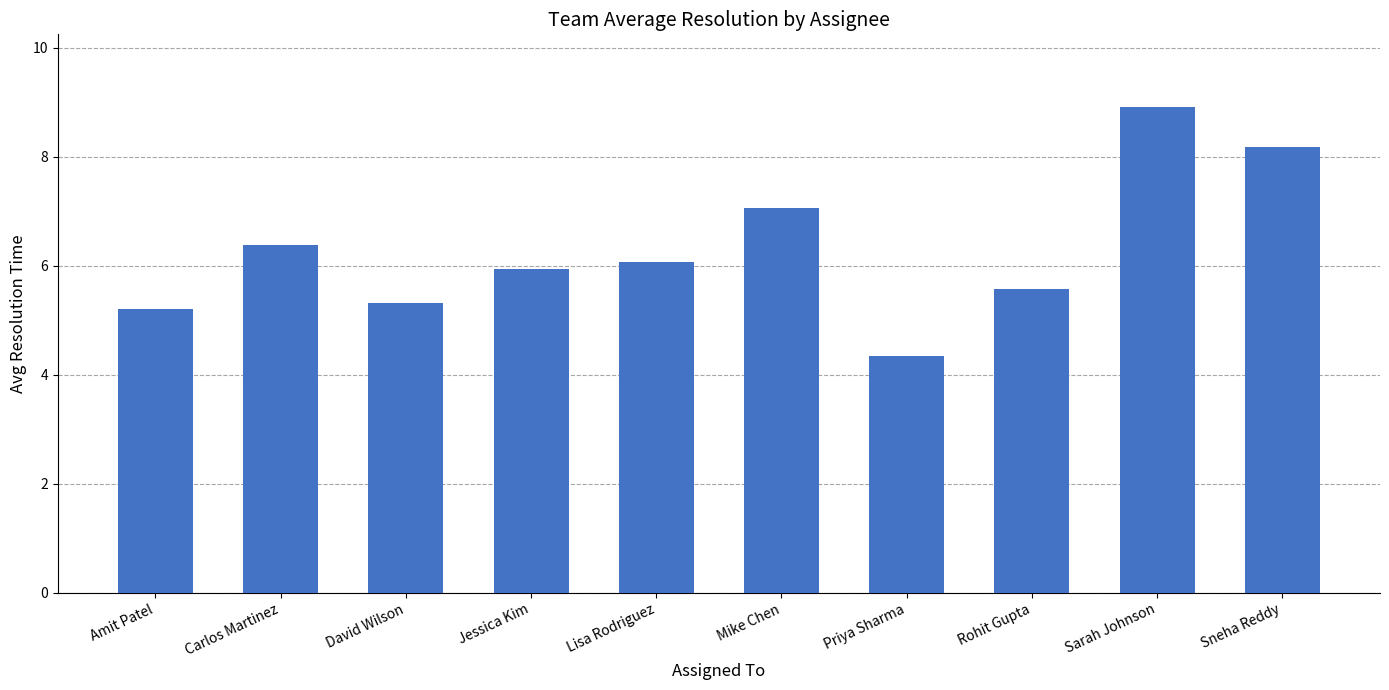

How many categories are shown in the chart?

10